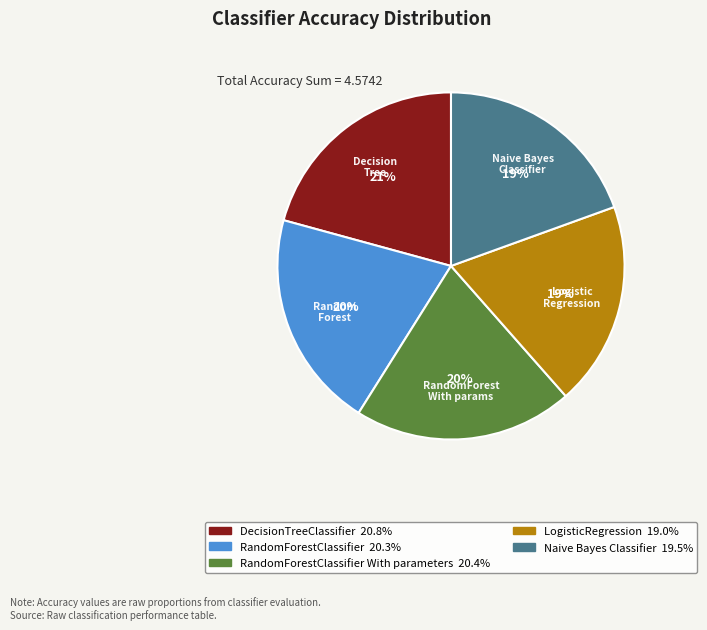

Is there a majority slice in this chart?

No